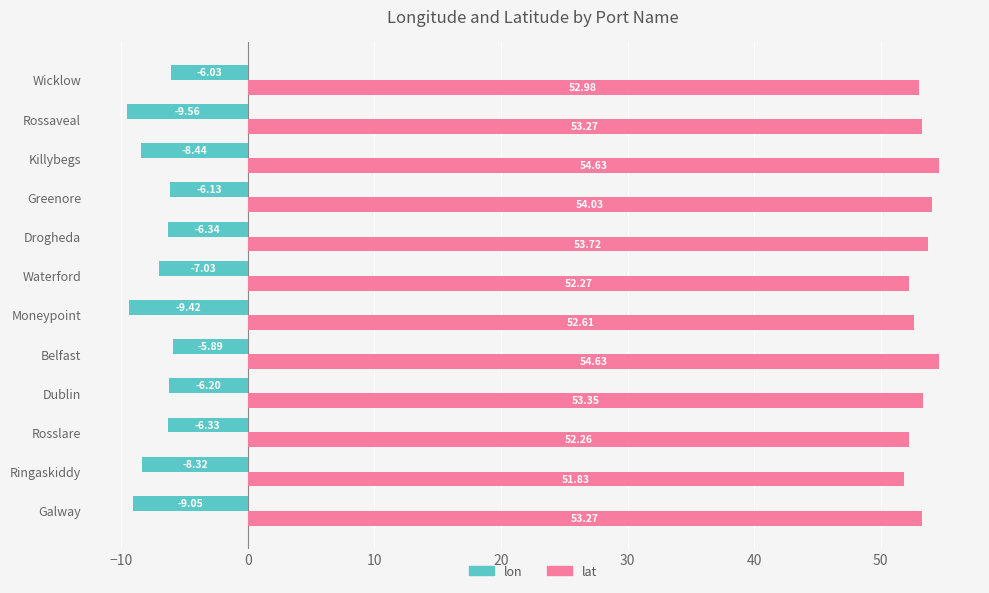

What is the spread (max minus min) of values at Greenore?

60.2